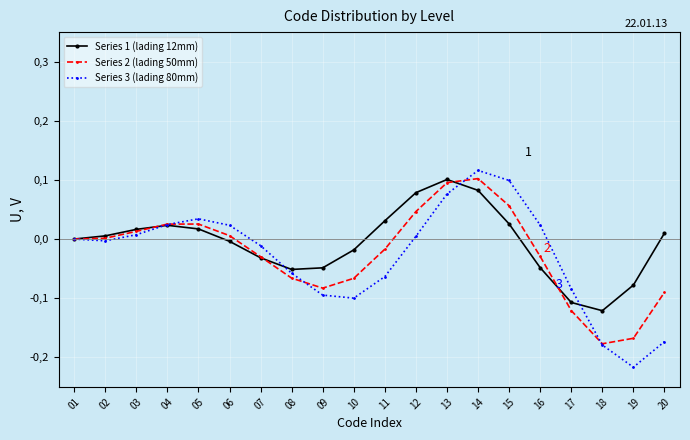

What is the lowest value of the Series 3 (lading 80mm) series?

-0.2